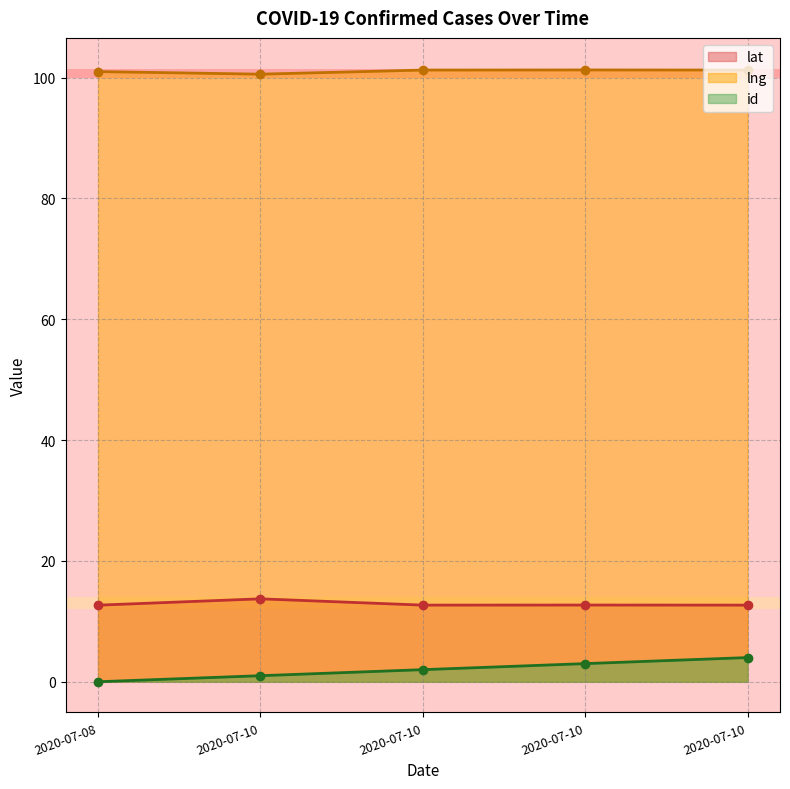

At which category is the sum across all series the highest?

2020-07-10